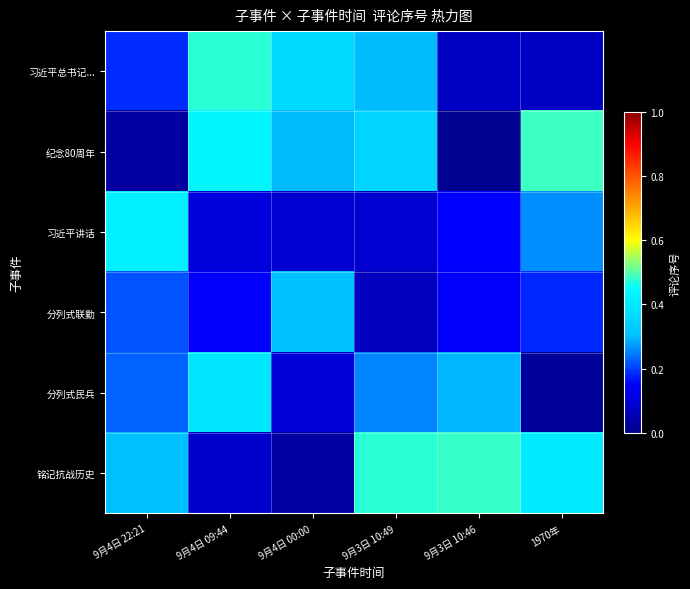

Reading right to left, list all the values displayed in this chart.

习近平总书记...: 1970年=0.1	9月3日 10:46=0.1	9月3日 10:49=0.3	9月4日 00:00=0.4	9月4日 09:44=0.5	9月4日 22:21=0.2
纪念80周年: 1970年=0.5	9月3日 10:46=0.0	9月3日 10:49=0.4	9月4日 00:00=0.3	9月4日 09:44=0.4	9月4日 22:21=0.0
习近平讲话: 1970年=0.3	9月3日 10:46=0.2	9月3日 10:49=0.1	9月4日 00:00=0.1	9月4日 09:44=0.1	9月4日 22:21=0.4
分列式联勤: 1970年=0.2	9月3日 10:46=0.1	9月3日 10:49=0.1	9月4日 00:00=0.3	9月4日 09:44=0.1	9月4日 22:21=0.2
分列式民兵: 1970年=0.0	9月3日 10:46=0.3	9月3日 10:49=0.3	9月4日 00:00=0.1	9月4日 09:44=0.4	9月4日 22:21=0.2
铭记抗战历史: 1970年=0.4	9月3日 10:46=0.5	9月3日 10:49=0.5	9月4日 00:00=0.0	9月4日 09:44=0.1	9月4日 22:21=0.3